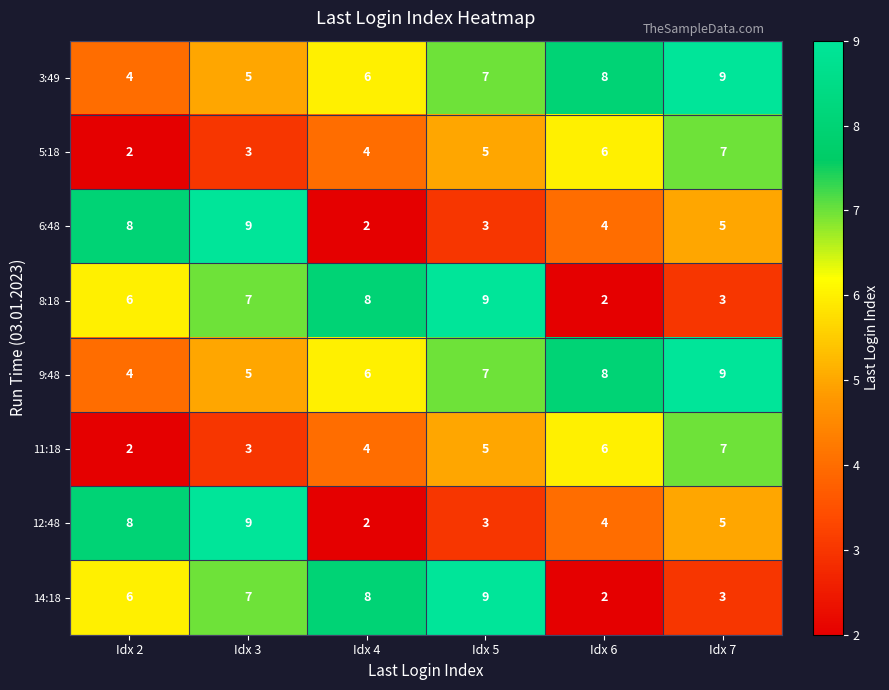

What is the total value across all series at Idx 5?

48